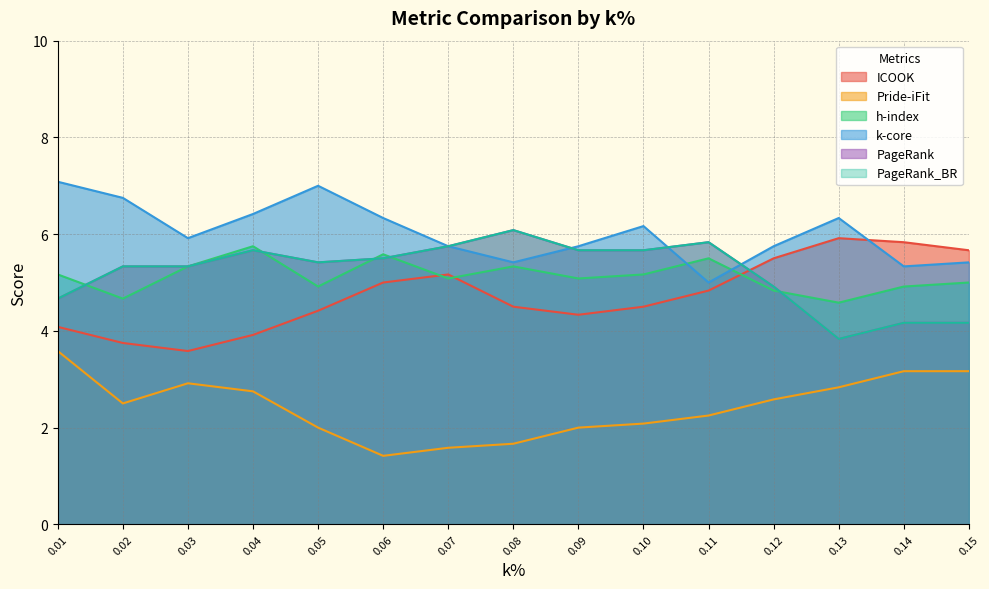

True or false: h-index has a value of 3.5 at 0.07.

False